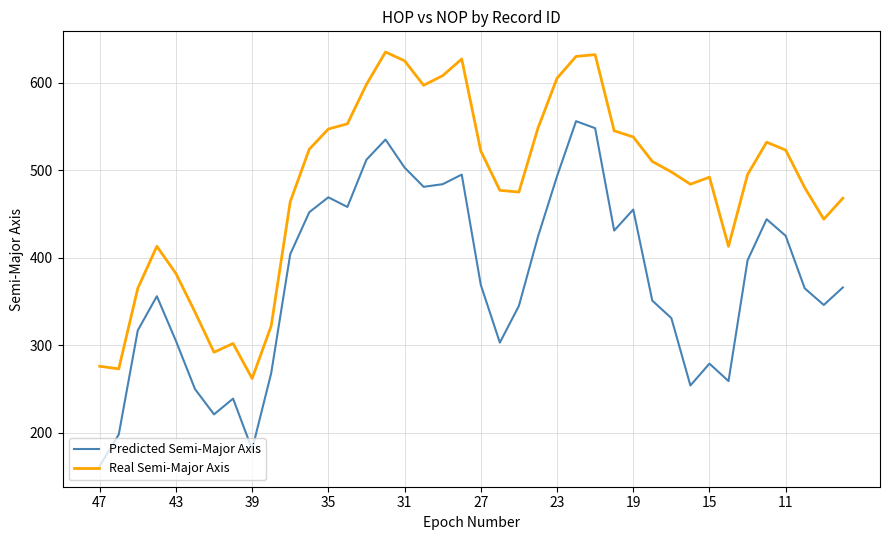

List the series in order of their overall mean, highest first.

Real Semi-Major Axis, Predicted Semi-Major Axis